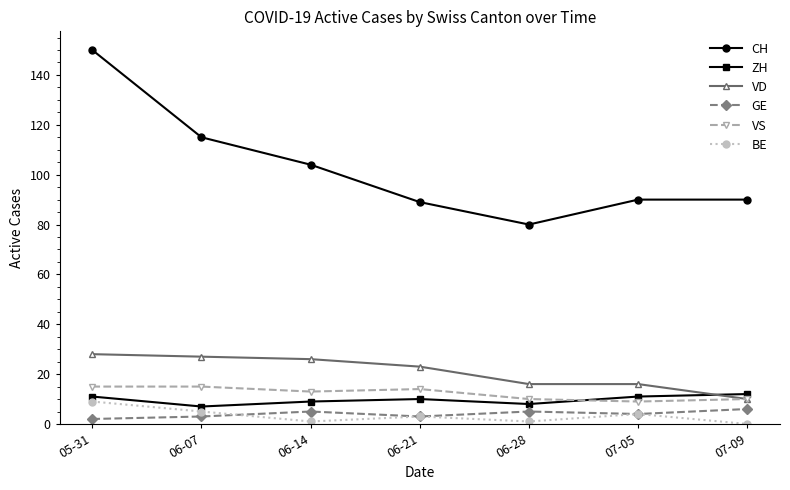

Where does the CH series first go above 90?

05-31